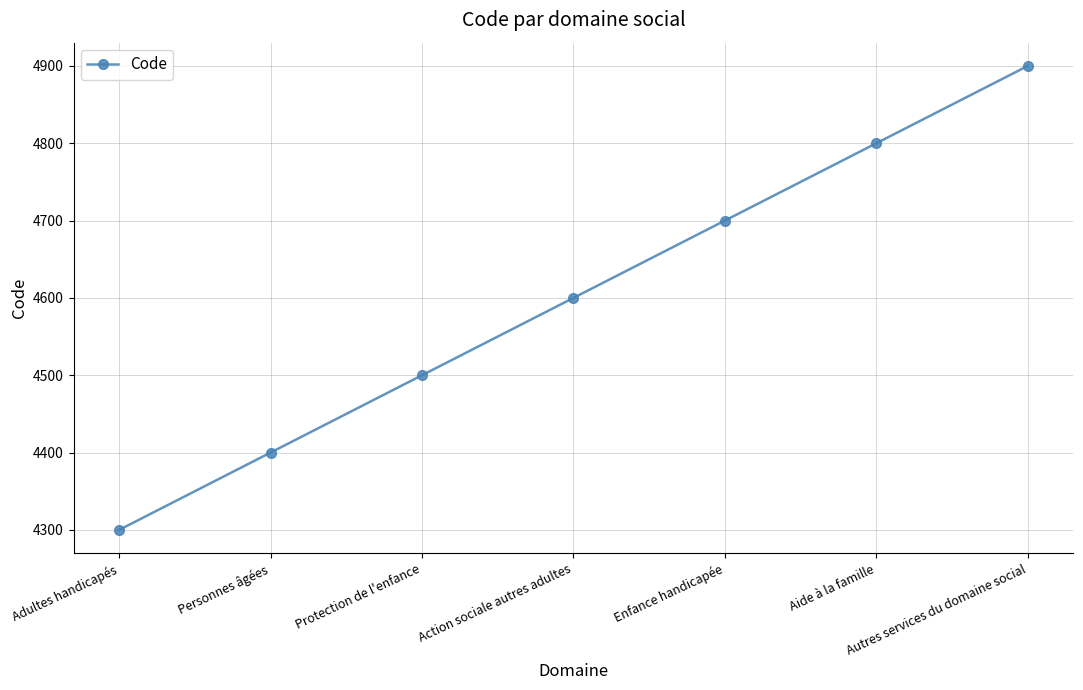

What is the value of the 6th point from the left?

4800